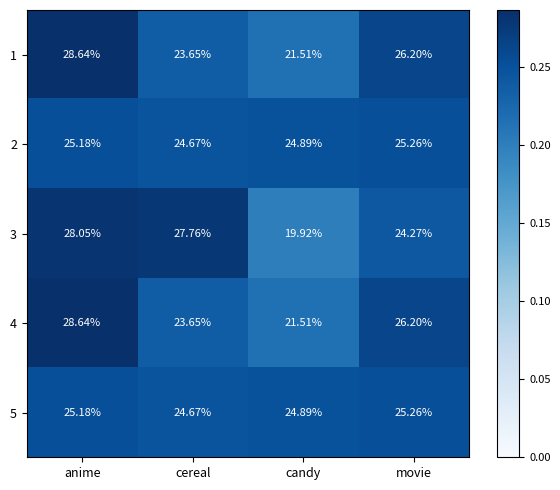

List the labels in order of 1 value, largest first.

anime, movie, cereal, candy